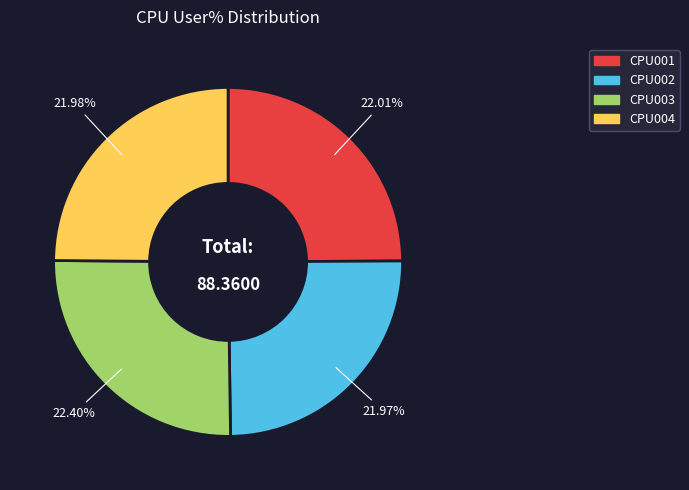

How many segments does this pie chart have?

4